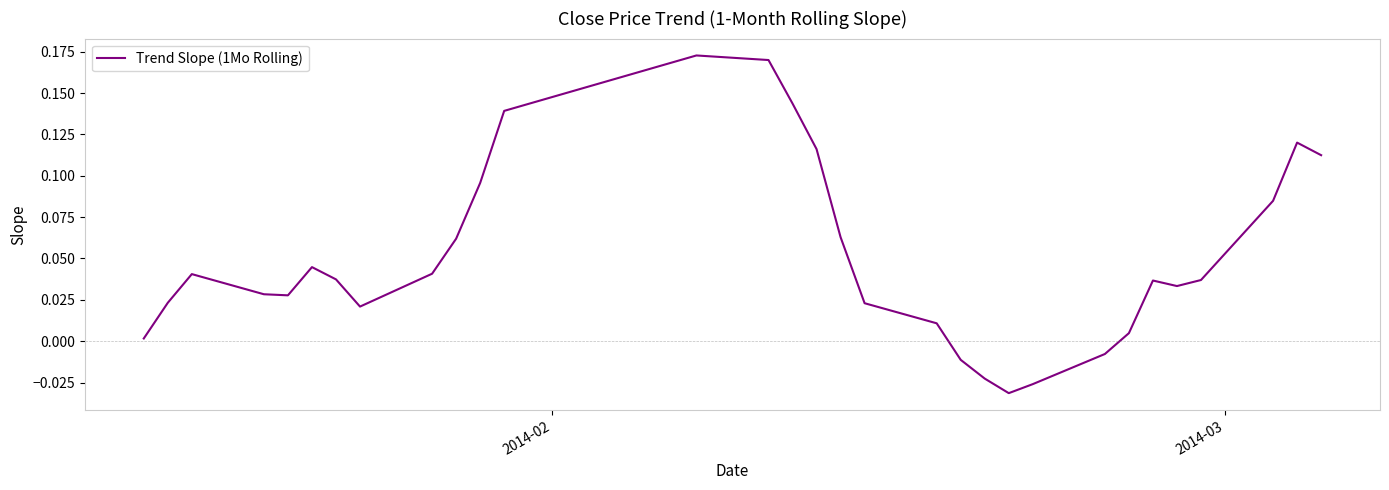

How many points are higher than both their immediate neighbors (excluding endpoints)?

5